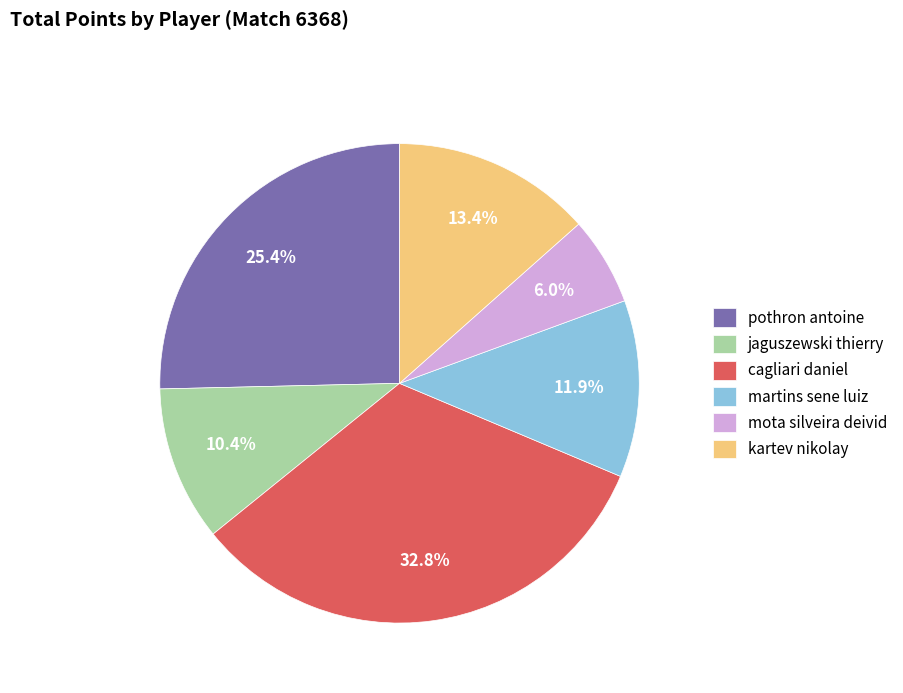

To the nearest percent, what portion does mota silveira deivid represent?

6%